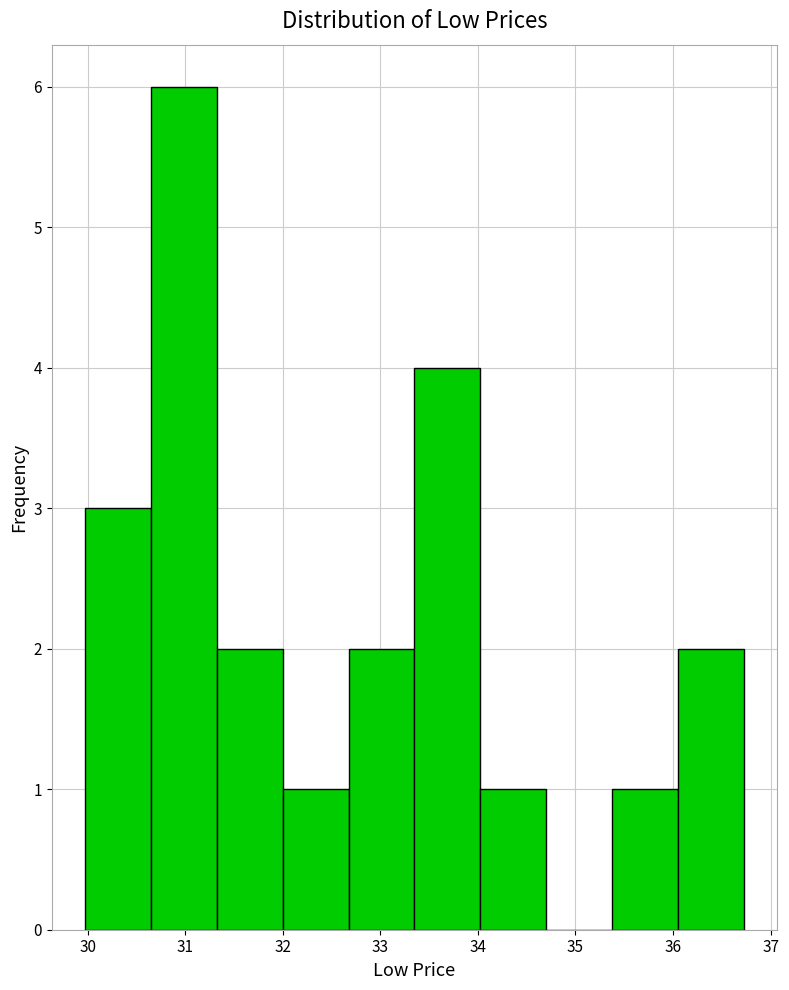

Which range on the x-axis has the tallest bar?

30.6 to 31.3